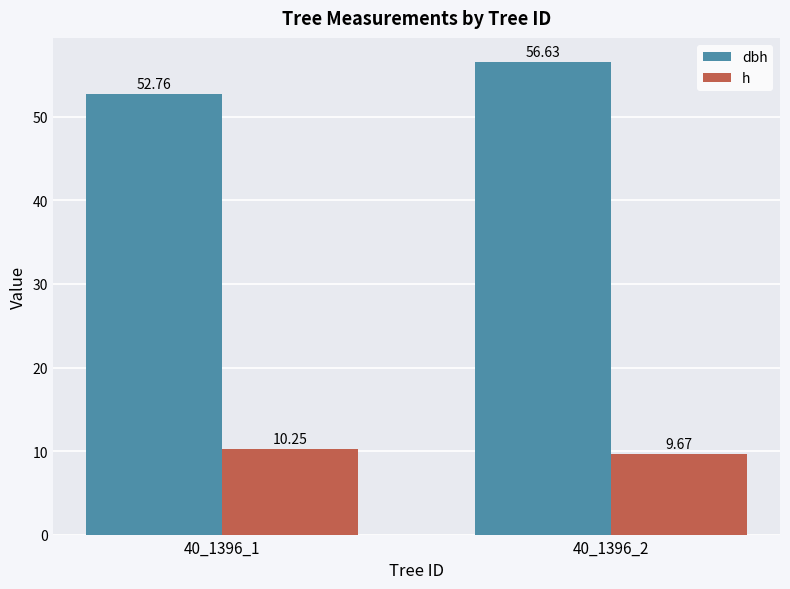

At which label is h closest to 9?

40_1396_2